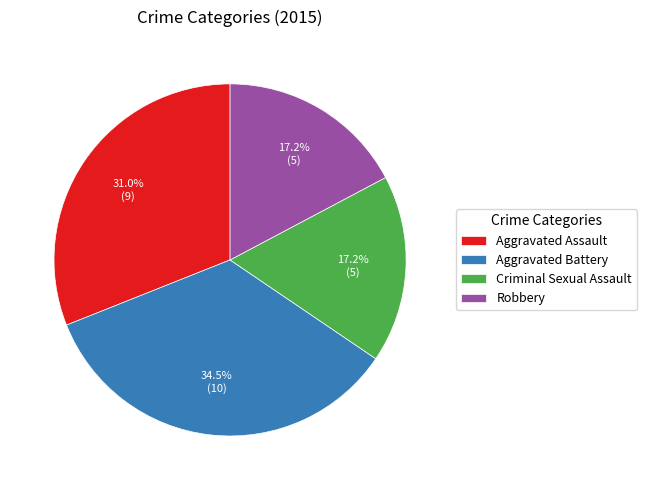

Which slice is the largest?

Aggravated Battery